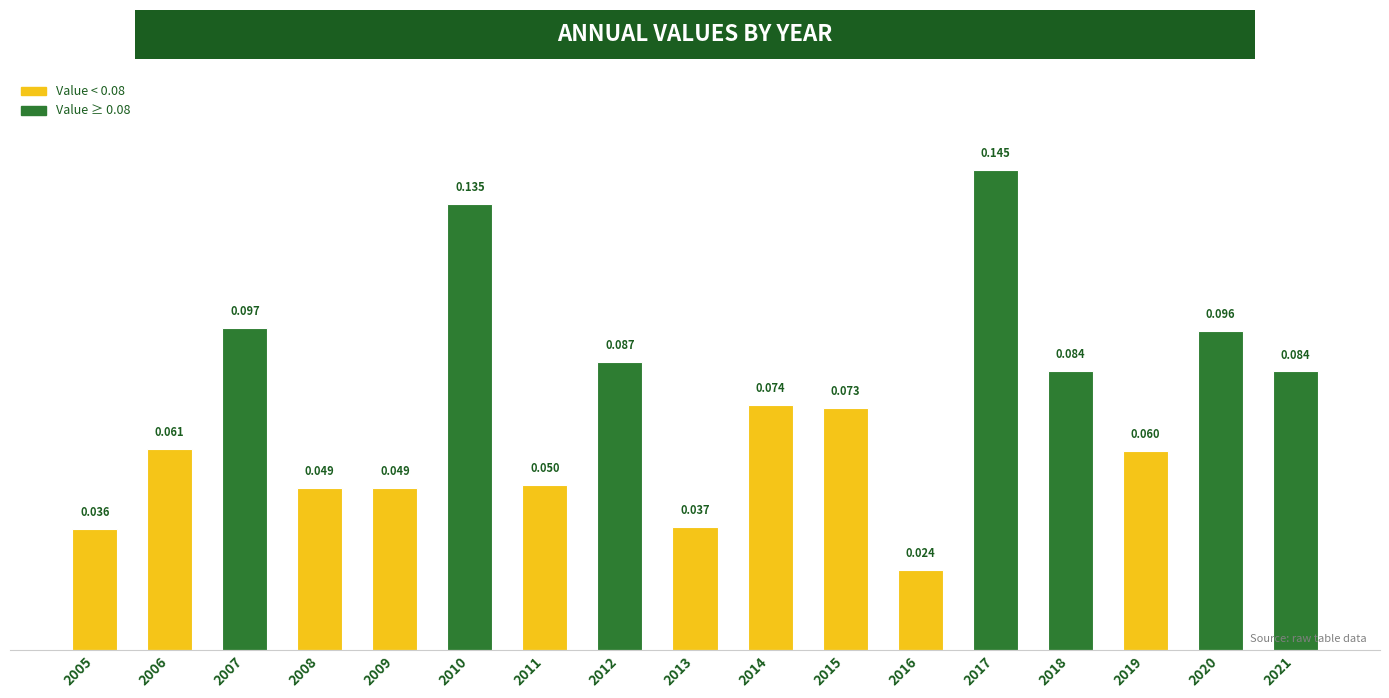

List the labels in order of value, smallest first.

2016, 2005, 2013, 2008, 2009, 2011, 2019, 2006, 2015, 2014, 2021, 2018, 2012, 2020, 2007, 2010, 2017